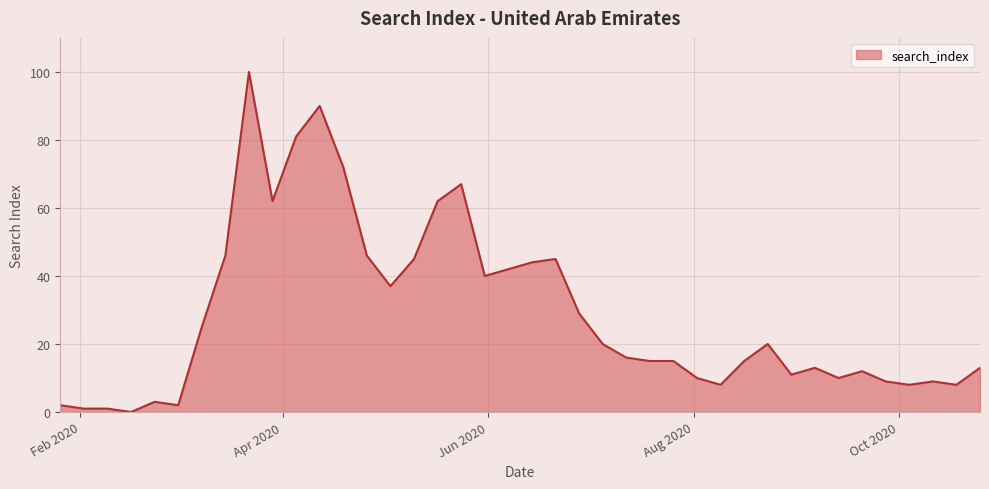

What is the maximum value shown in the chart?

100